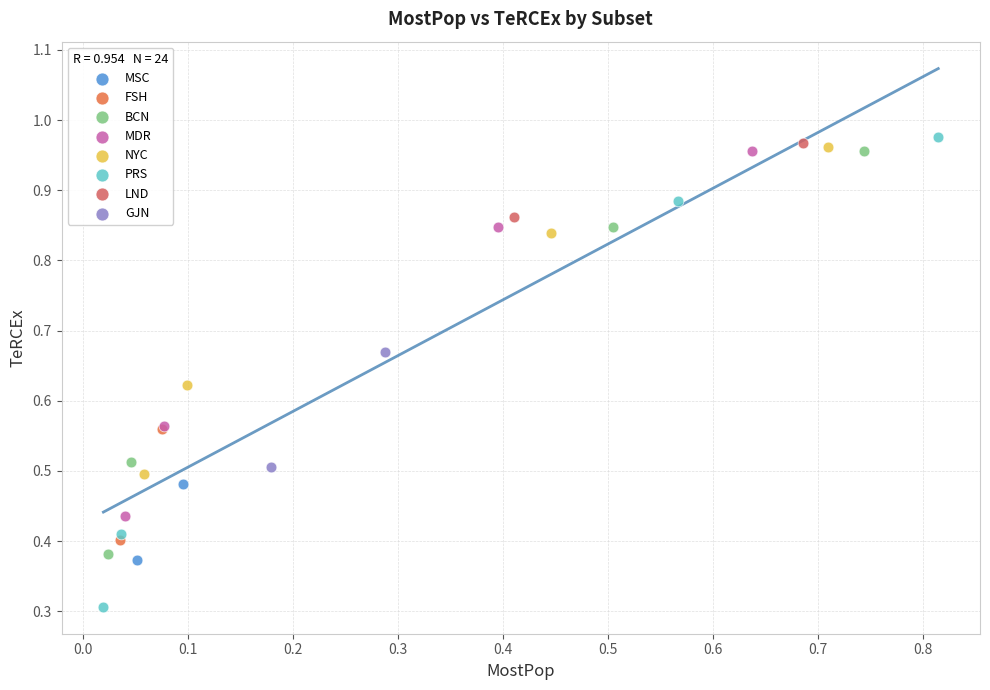

What are all the series names shown in the legend?

MSC, FSH, BCN, MDR, NYC, PRS, LND, GJN